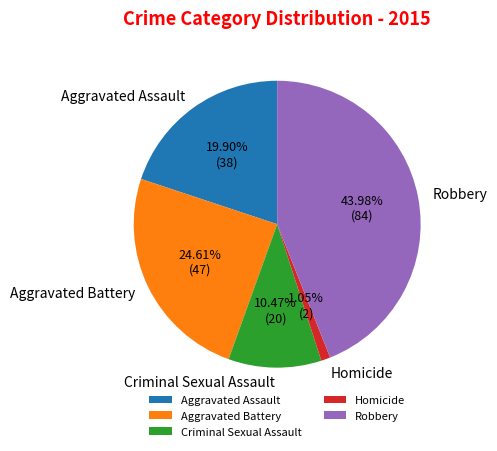

What percentage is the Homicide slice, to the nearest percent?

1%